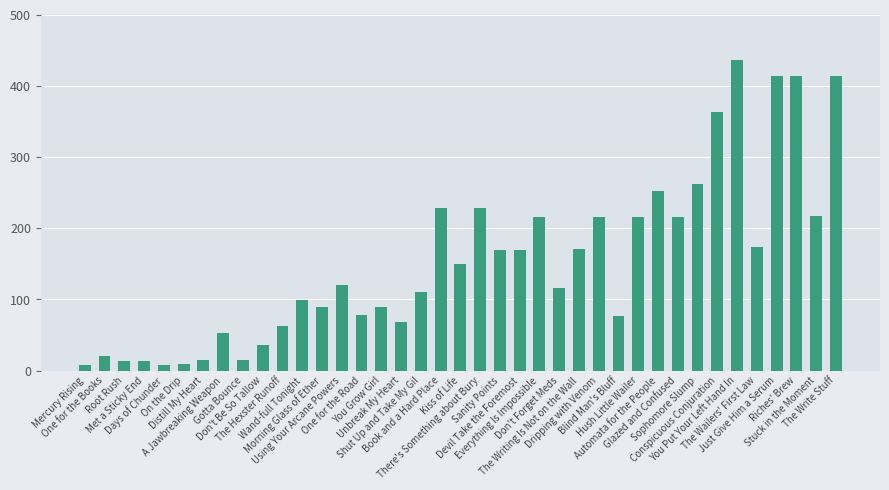

What position from the right is The Hexster Runoff?

29